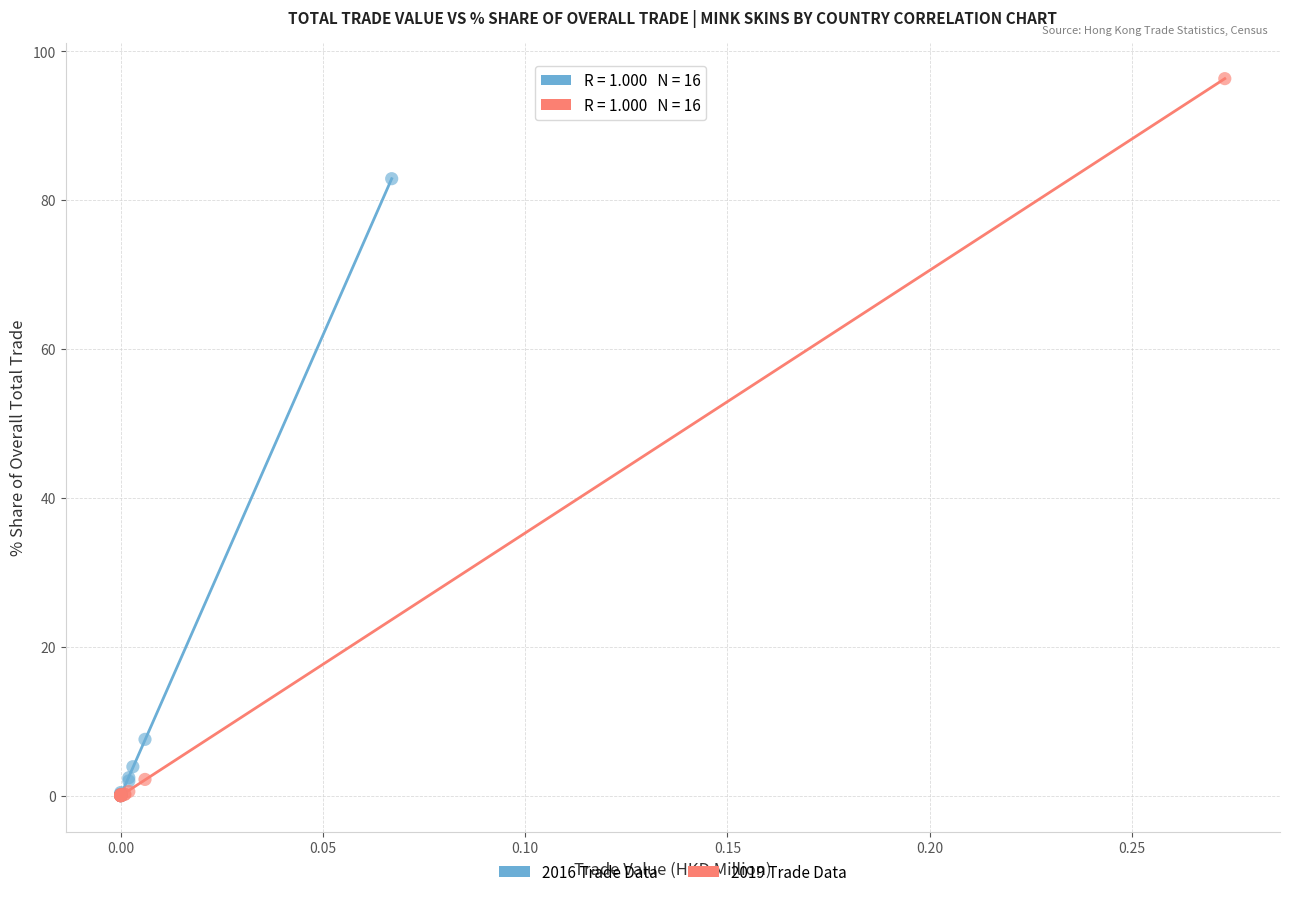

Which series has the largest Y range (max minus min)?

2019 Trade Data